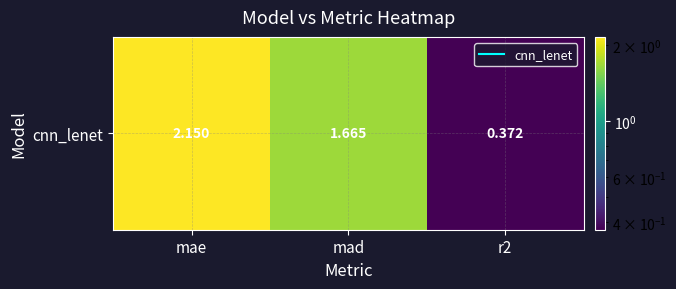

Reading left to right, list all the values displayed in this chart.

2.2	1.7	0.4